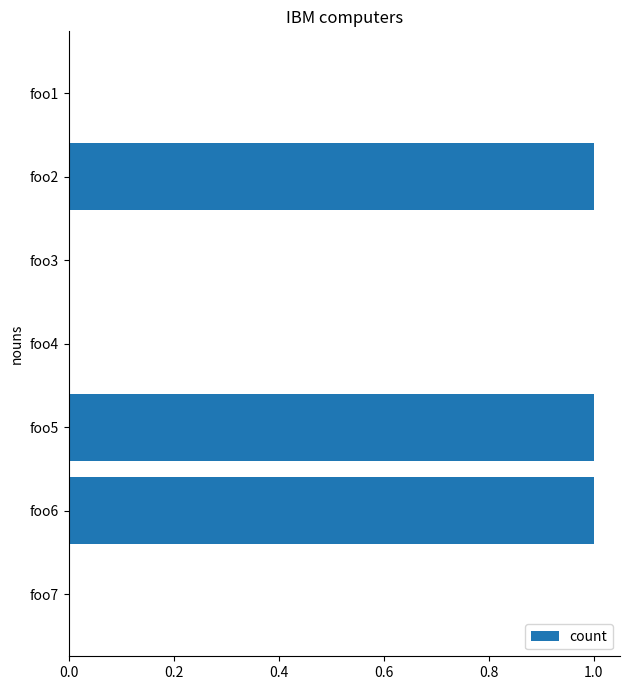

What is the change in value from foo4 to foo2?

+1